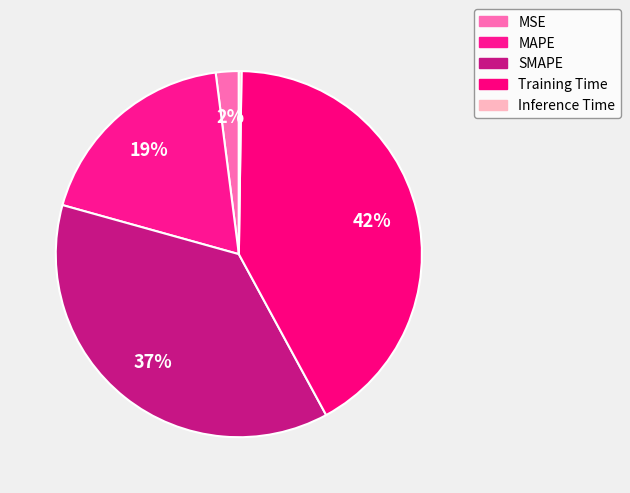

What is the change in value from MSE to Training Time?

+2.1